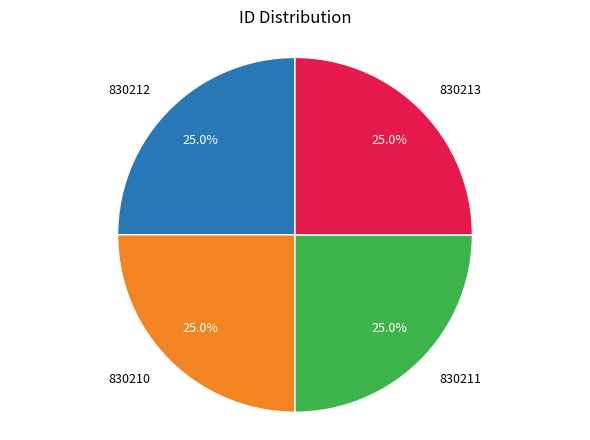

To the nearest percent, what percentage of the pie is 830210?

25%